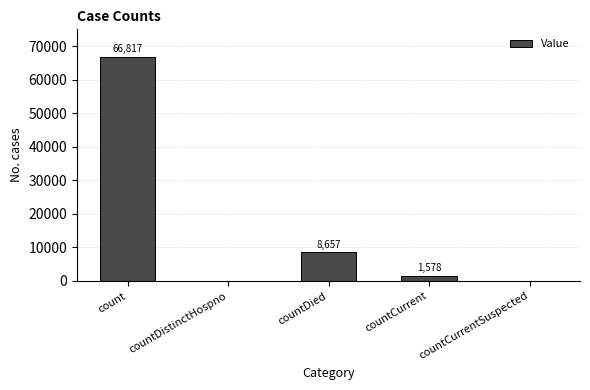

At which label does the data first exceed 1578?

count